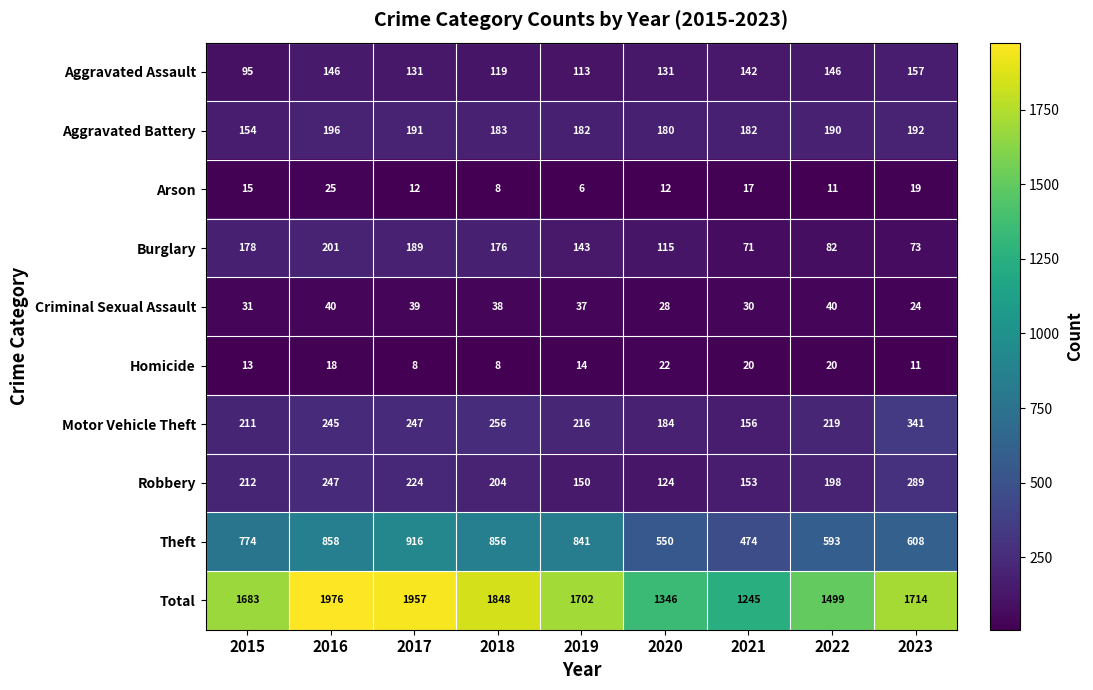

Which category has the lowest value across all series?

2019